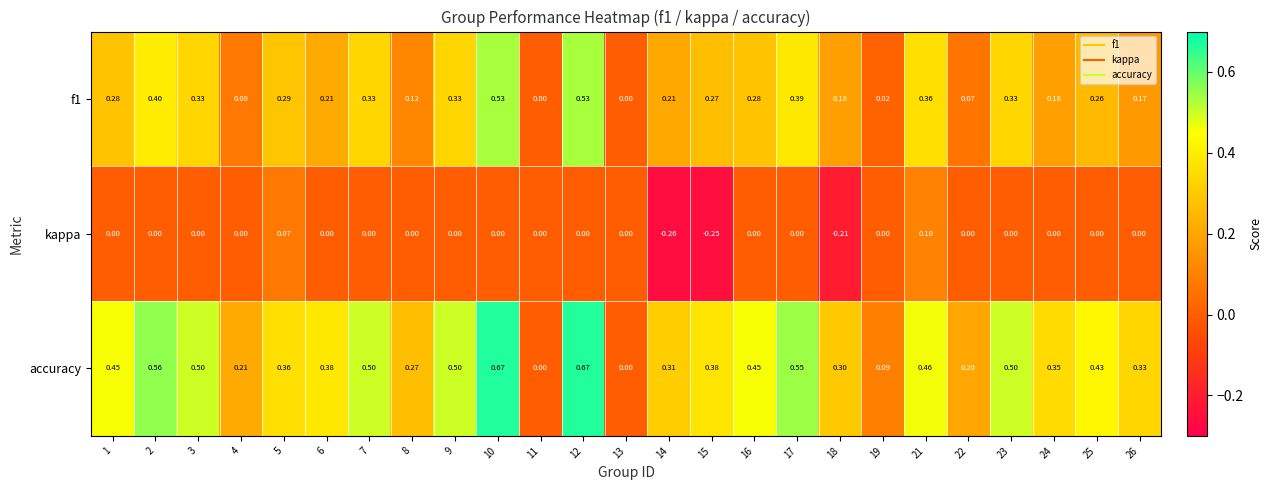

Rank the series by their average value, from highest to lowest.

accuracy, f1, kappa